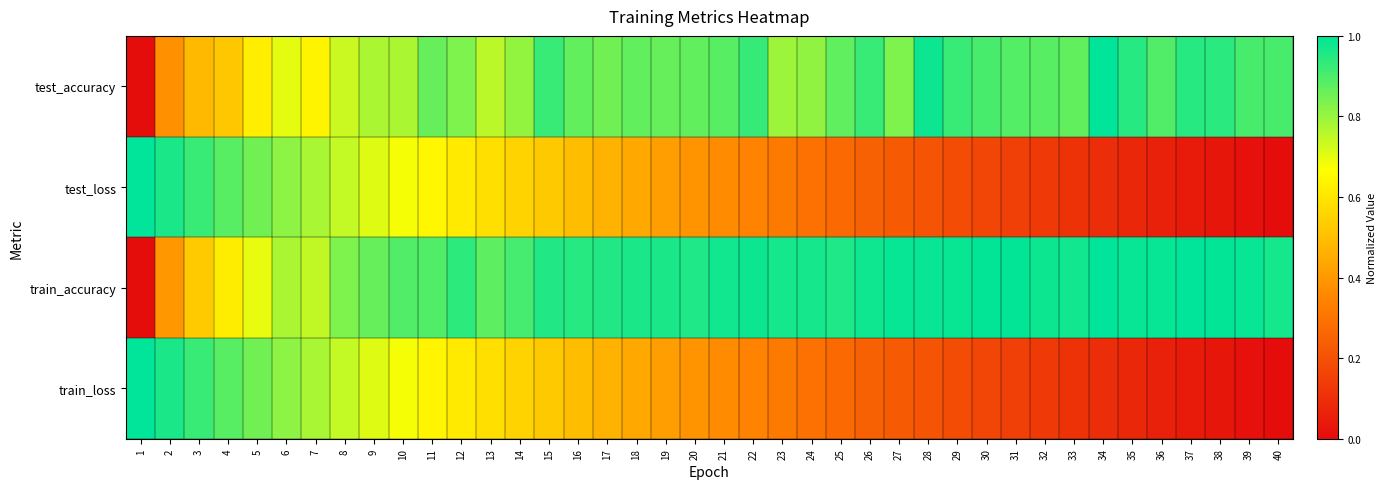

What is the spread (max minus min) of values at 38?

1.0